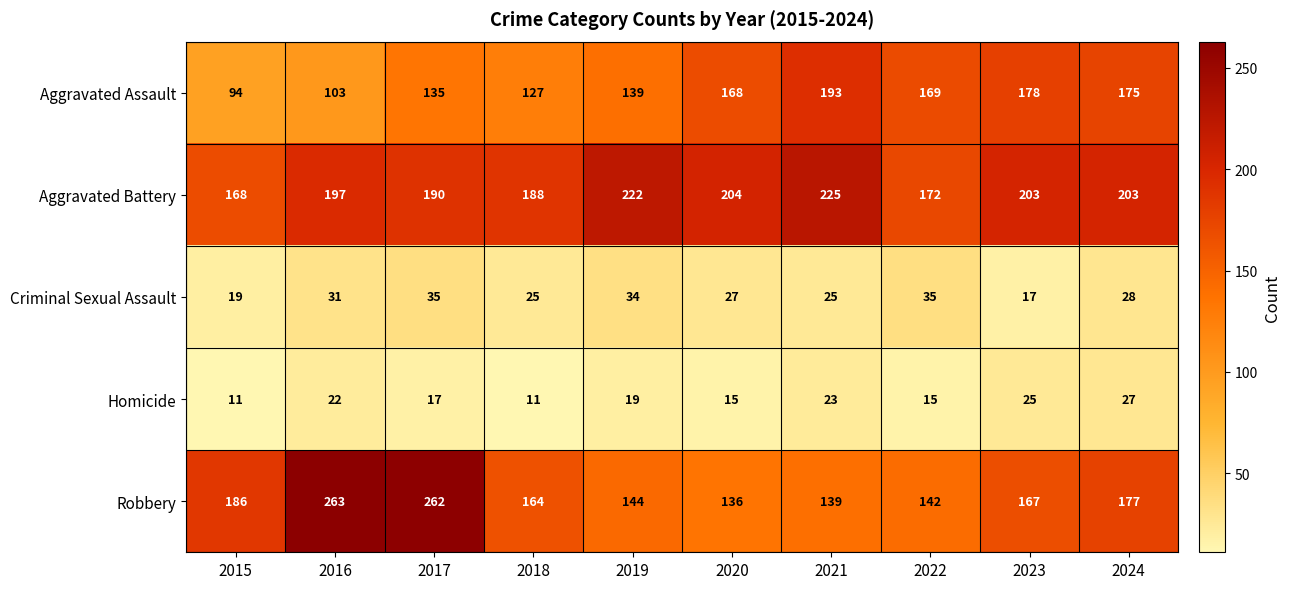

Which category has the lowest value in the Aggravated Assault series?

2015